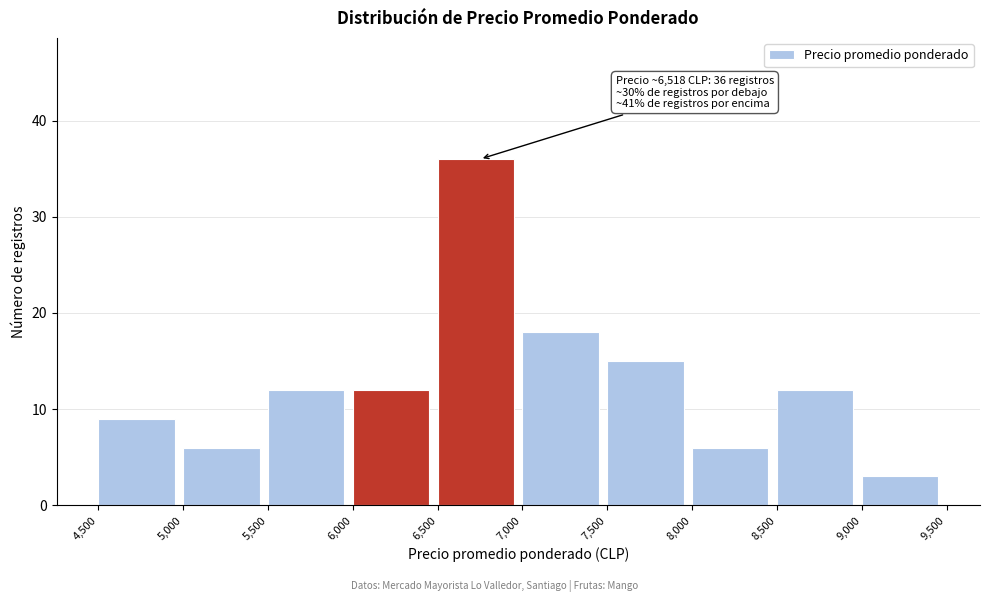

Over which range of the x-axis is the bar tallest?

6,500 to 7,000